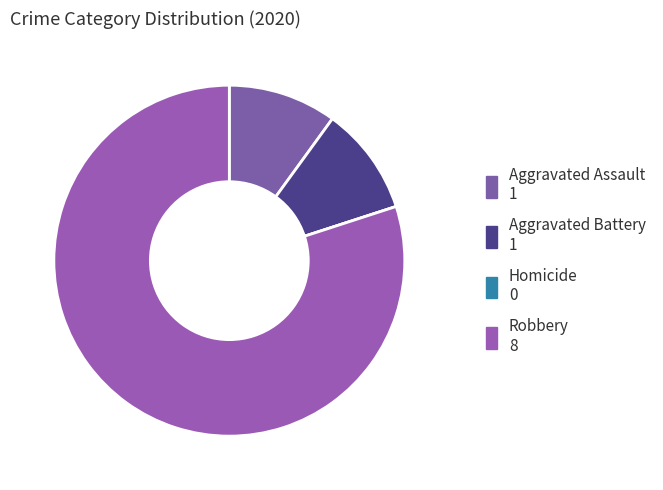

Rank the categories by value from highest to lowest.

Robbery, Aggravated Assault, Aggravated Battery, Homicide